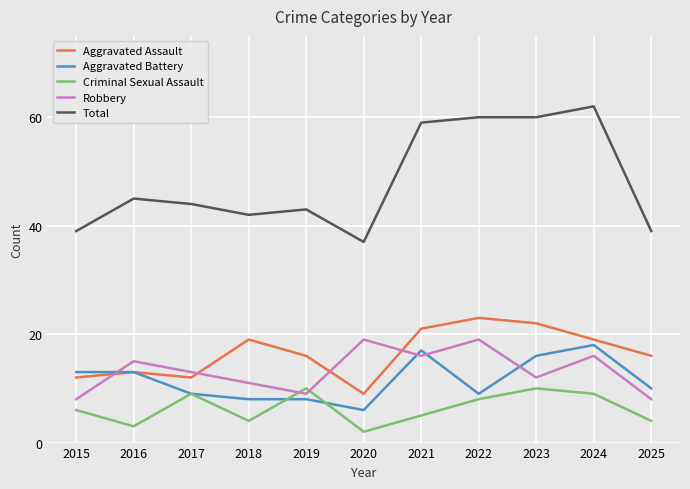

What is the difference between the second highest and minimum values in the Aggravated Assault series?

13